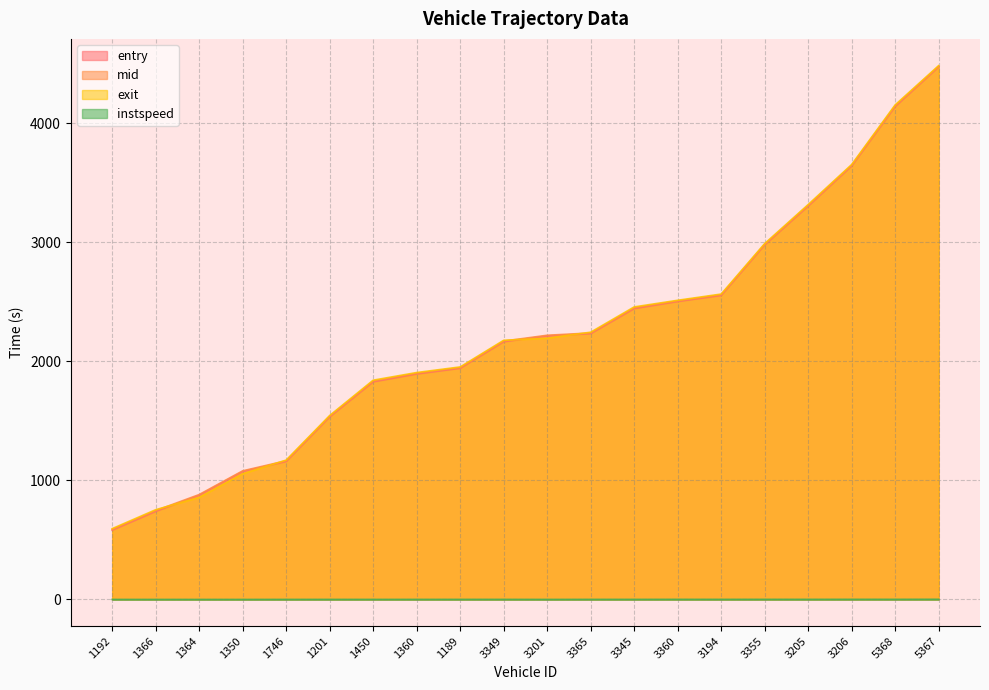

Does the chart display data point markers on the line(s)?

No